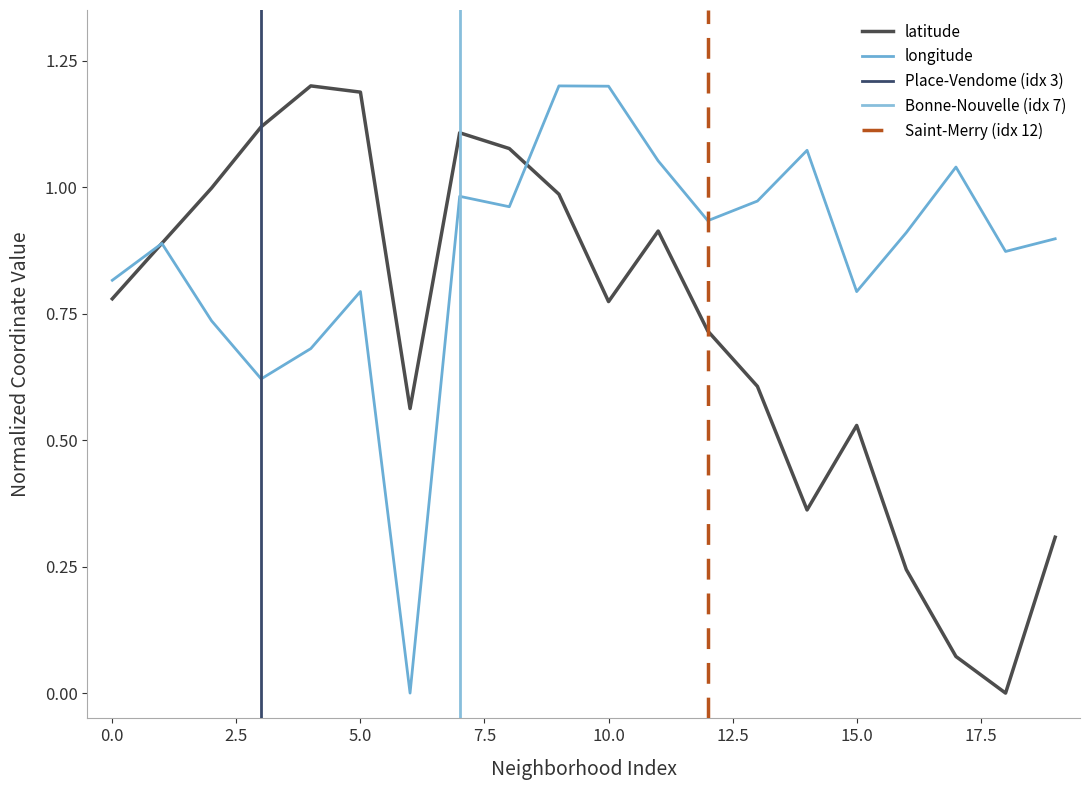

Which series has the largest total across all categories?

longitude